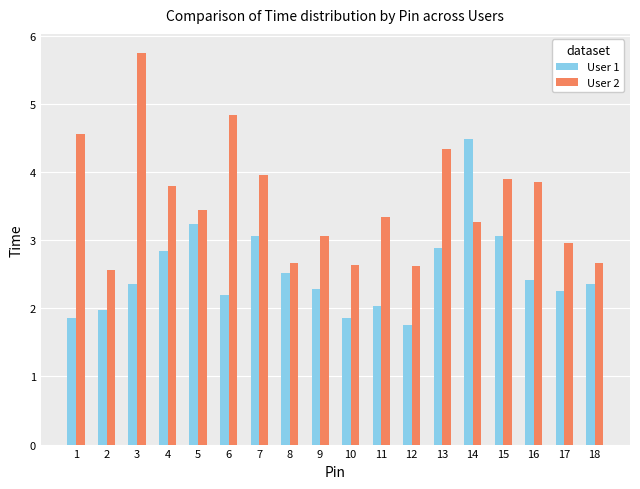

What is the difference between the User 2 values at 11 and 5?

0.1